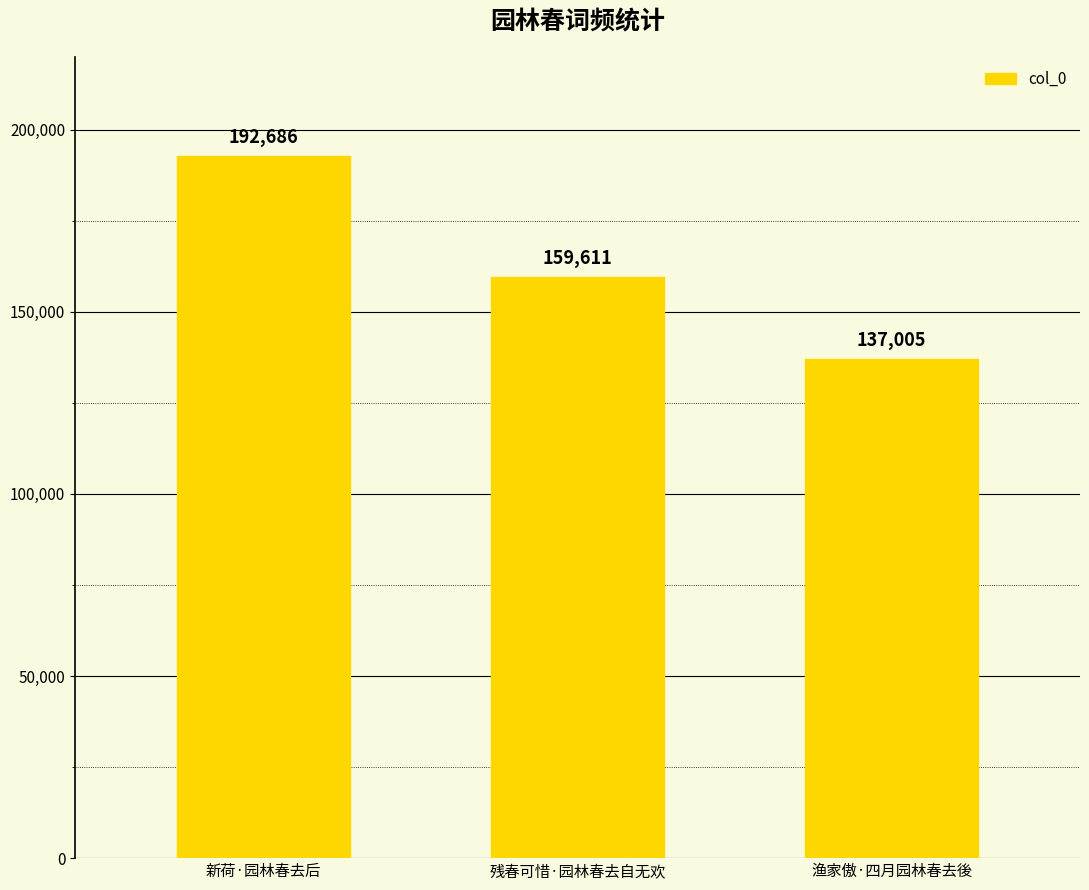

Which category has the lowest value across all series?

渔家傲·四月园林春去後